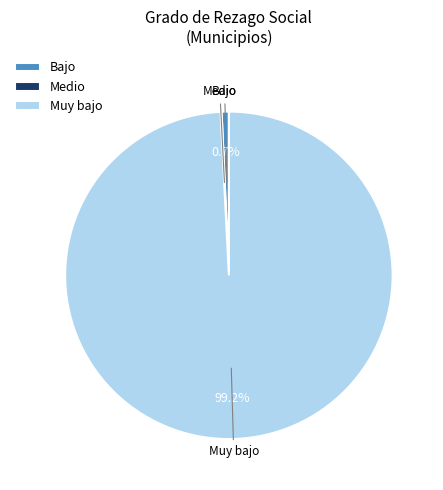

What percentage is NOT represented by Bajo?

99.3%